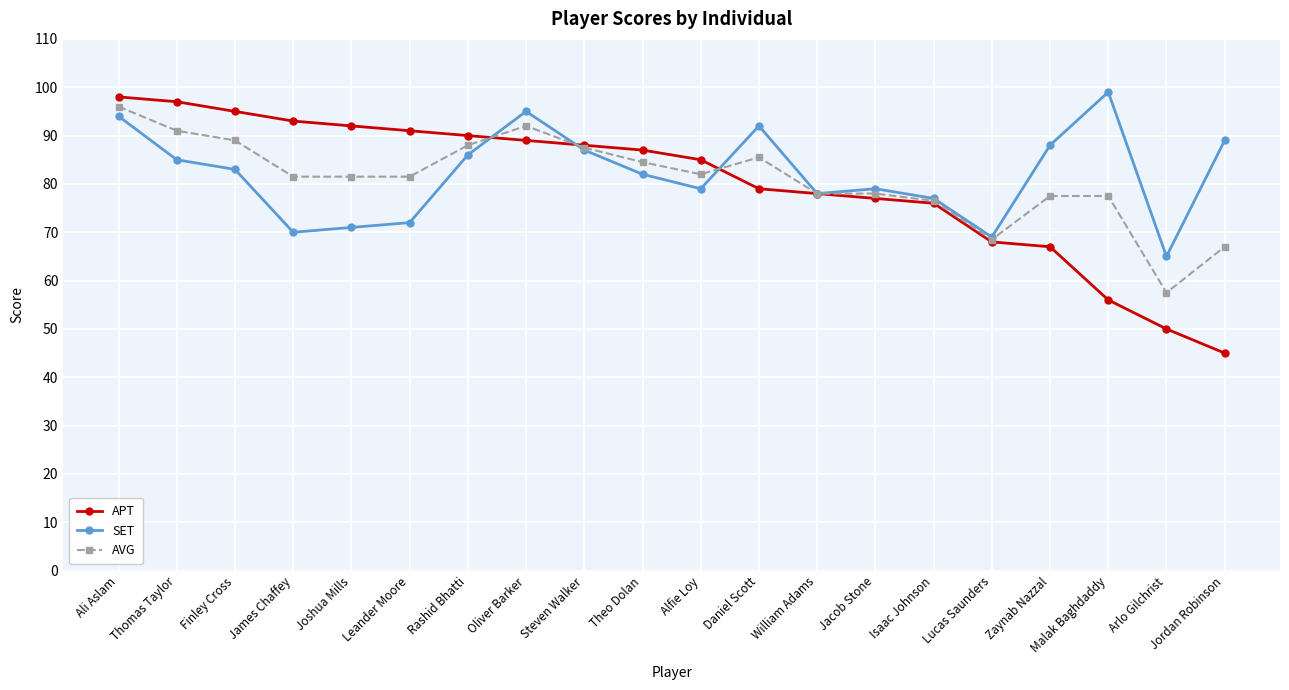

Where do SET and APT first cross each other?

Rashid Bhatti and Oliver Barker